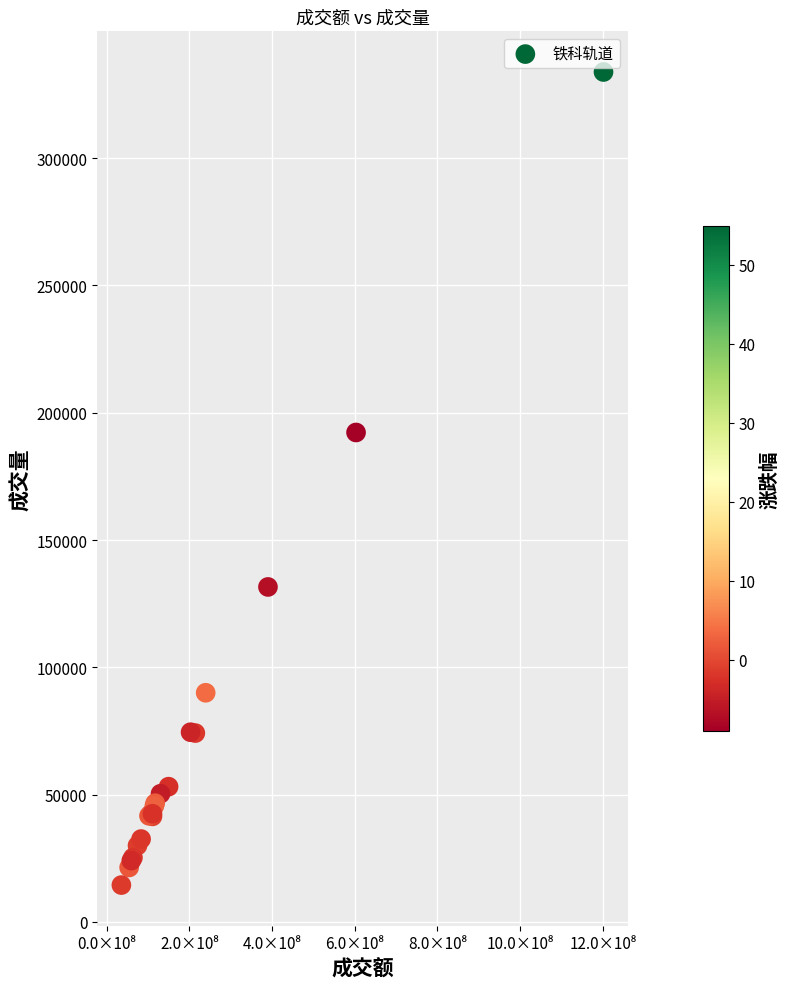

What Y value in the scatter plot is closest to 174171?

192257